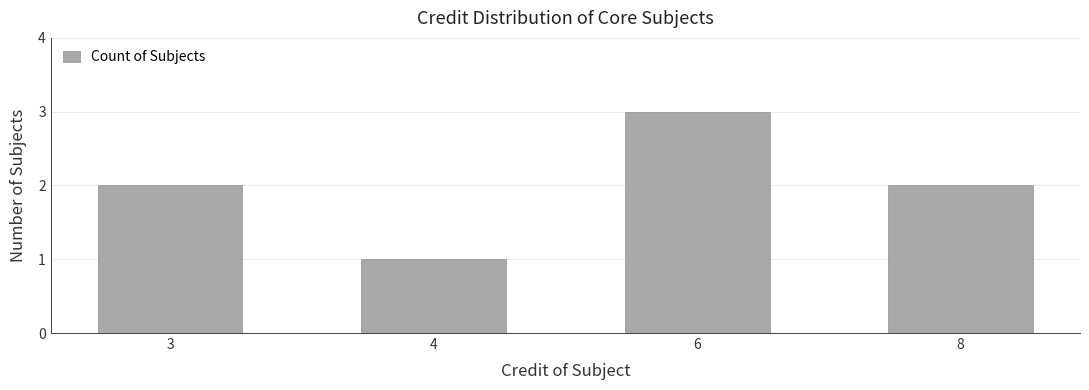

Reading left to right, what are all the values shown in this chart?

2	1	3	2